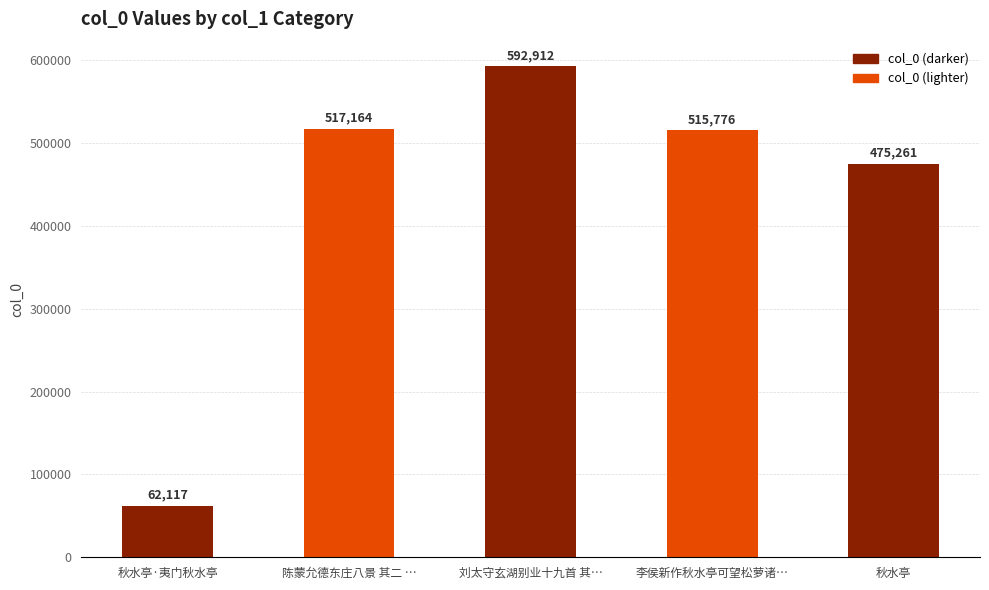

List the labels in order of value, smallest first.

秋水亭·夷门秋水亭, 秋水亭, 李侯新作秋水亭可望松萝诸…, 陈蒙允德东庄八景 其二 …, 刘太守玄湖别业十九首 其…